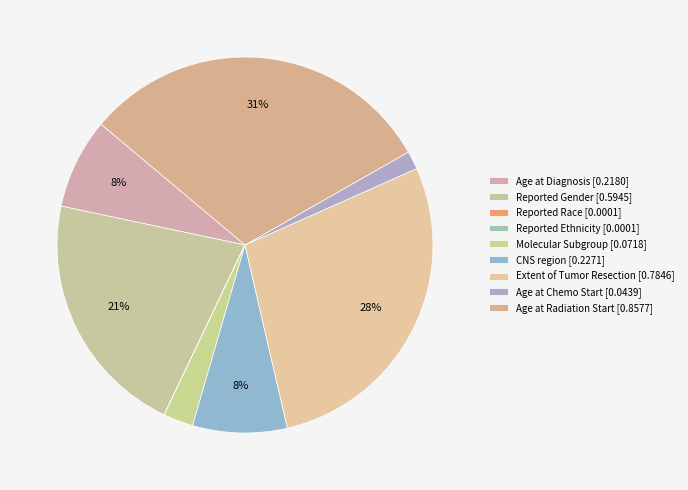

Count the number of slices in the pie.

9